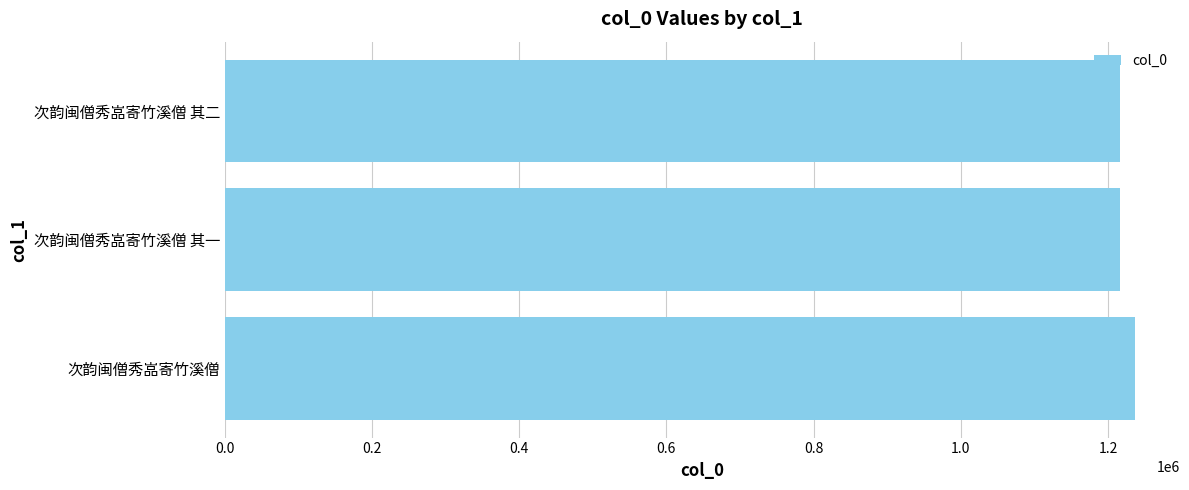

Is it true that the value at 次韵闽僧秀嵓寄竹溪僧 is 1236098?

True